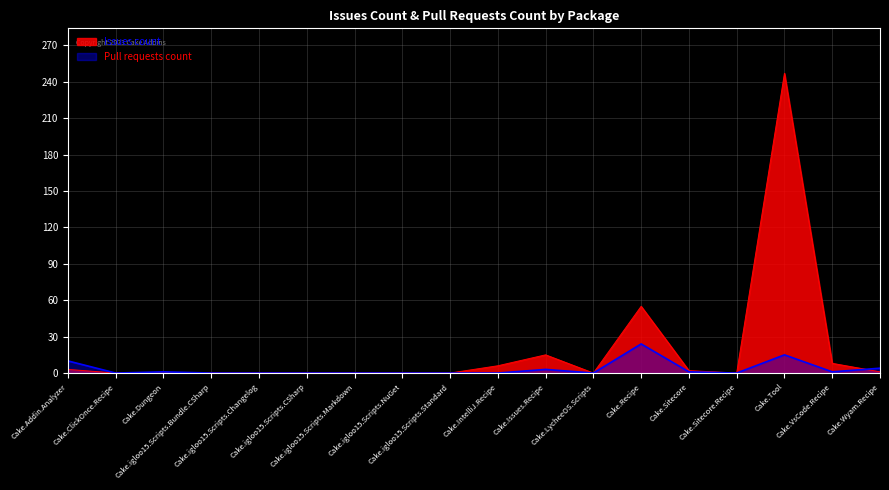

List the series in order of their peak value, lowest first.

Pull requests count, Issues count